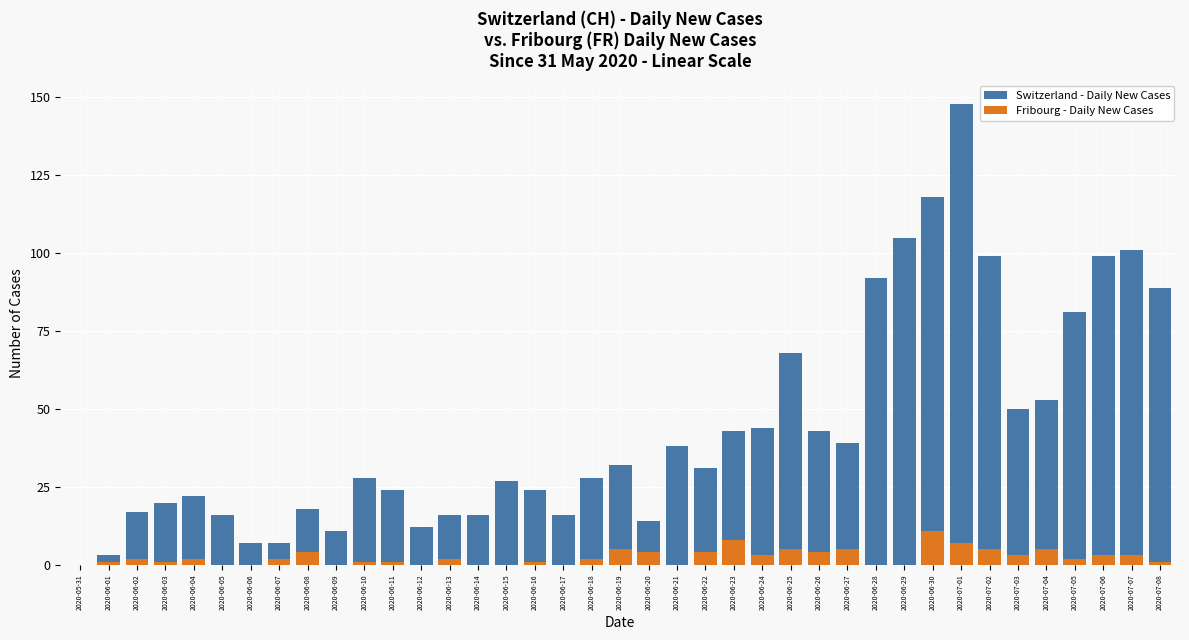

The value of Switzerland - Daily New Cases at 2020-07-05 is 42. True or false?

False